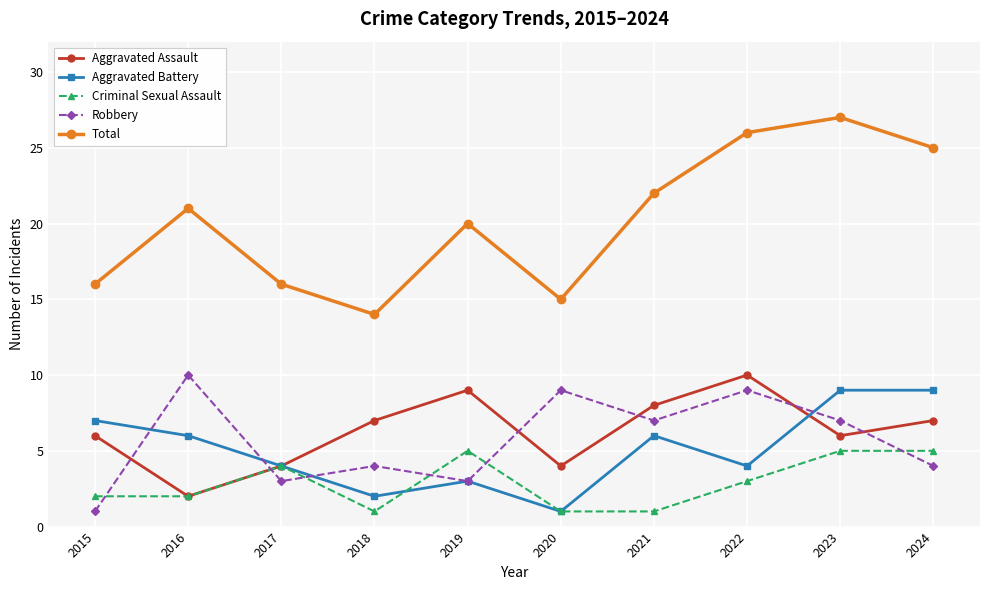

Does the chart have visible grid lines?

Yes